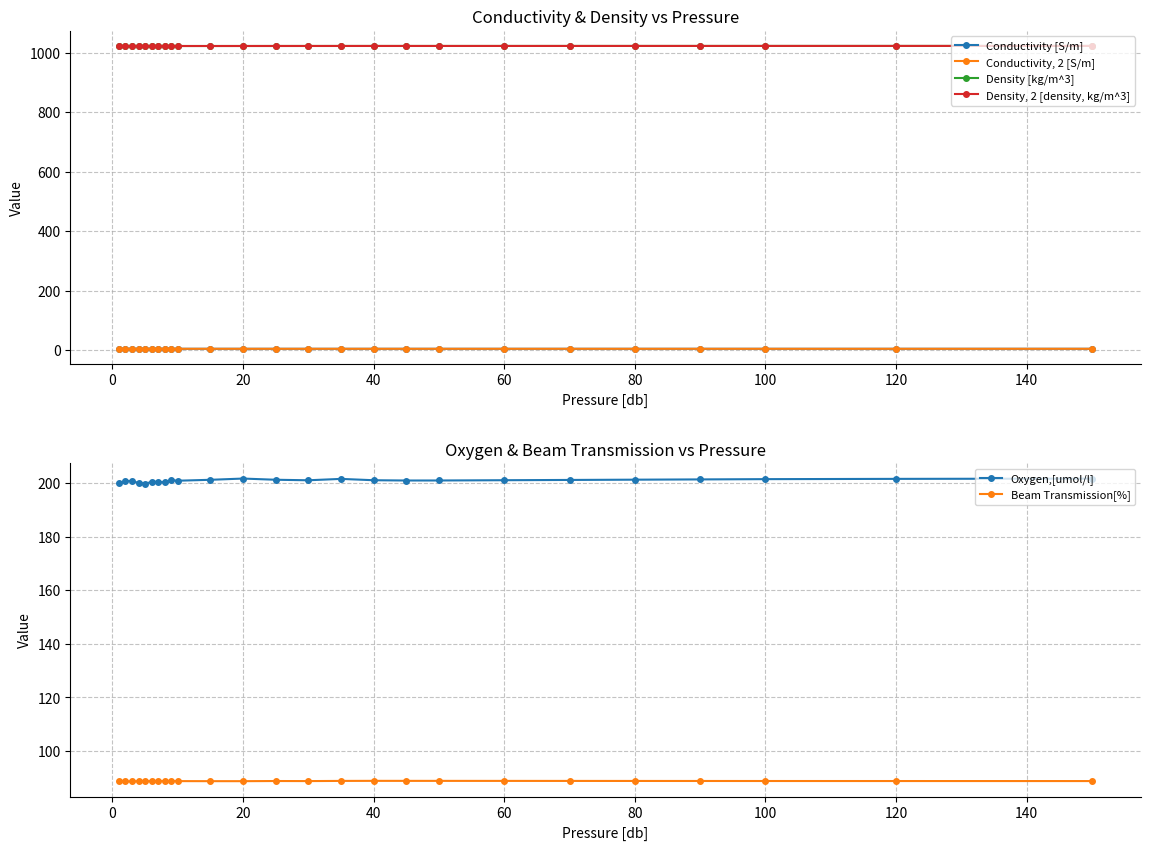

What is the lowest value of the Density [kg/m^3] series?

1021.8